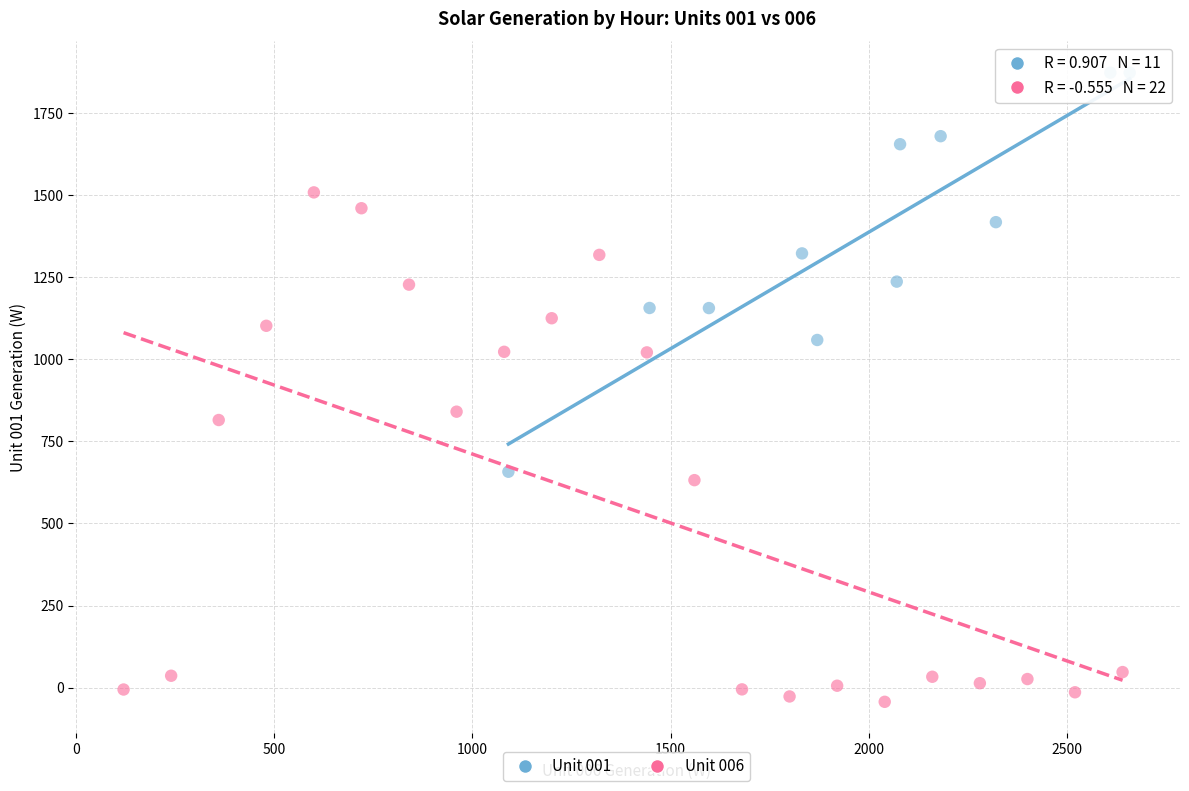

Which series reaches the minimum Y coordinate?

Unit 006